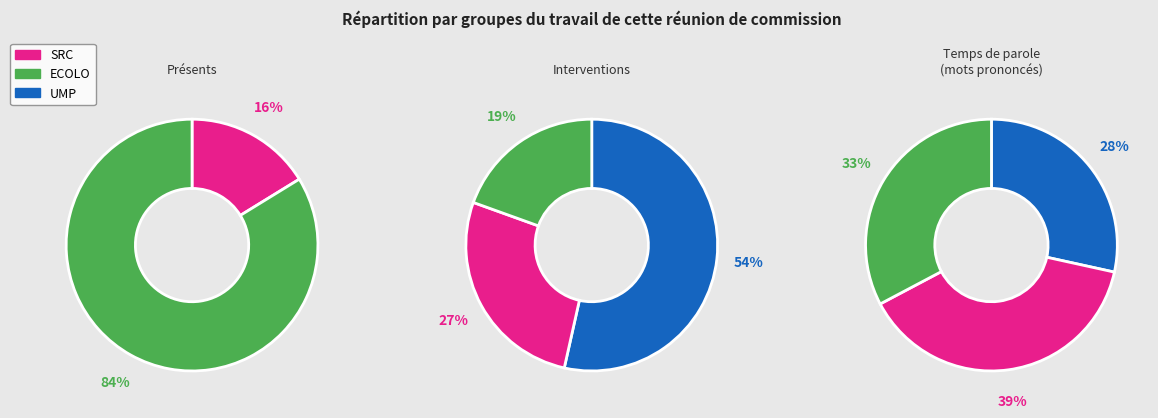

Count the number of slices in the pie.

8